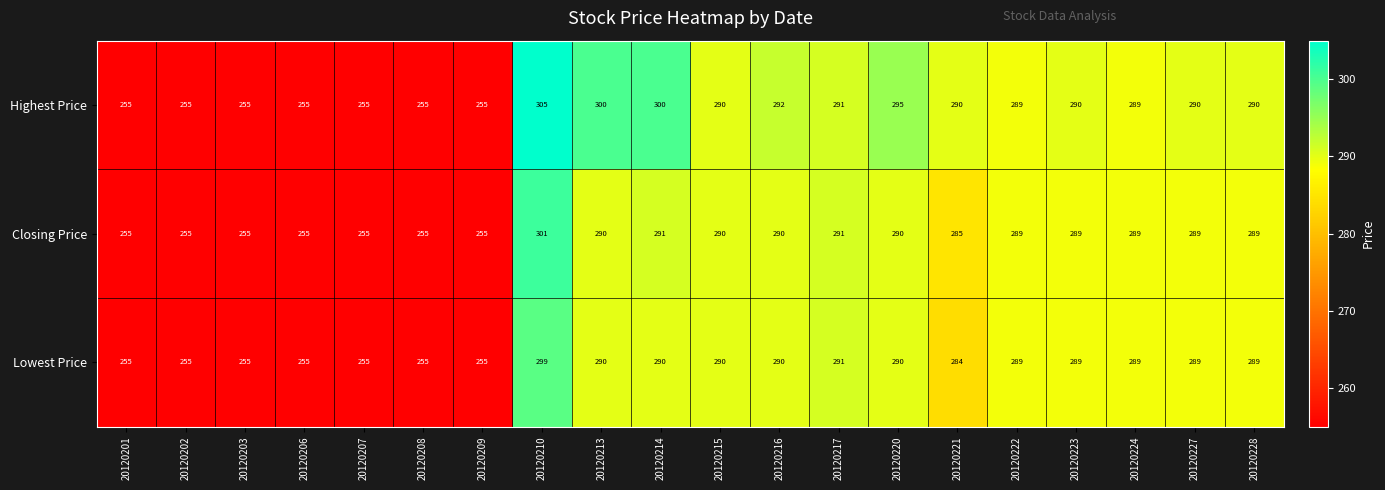

What is the highest value of the Lowest Price series?

299